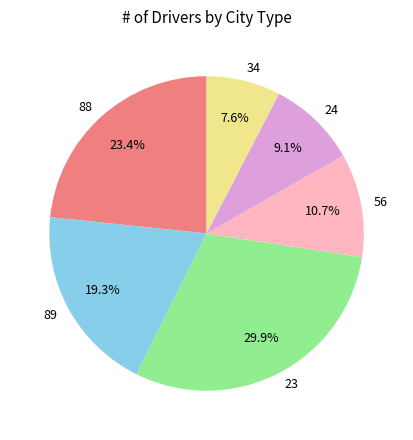

Is there any slice that represents more than half of the pie?

No